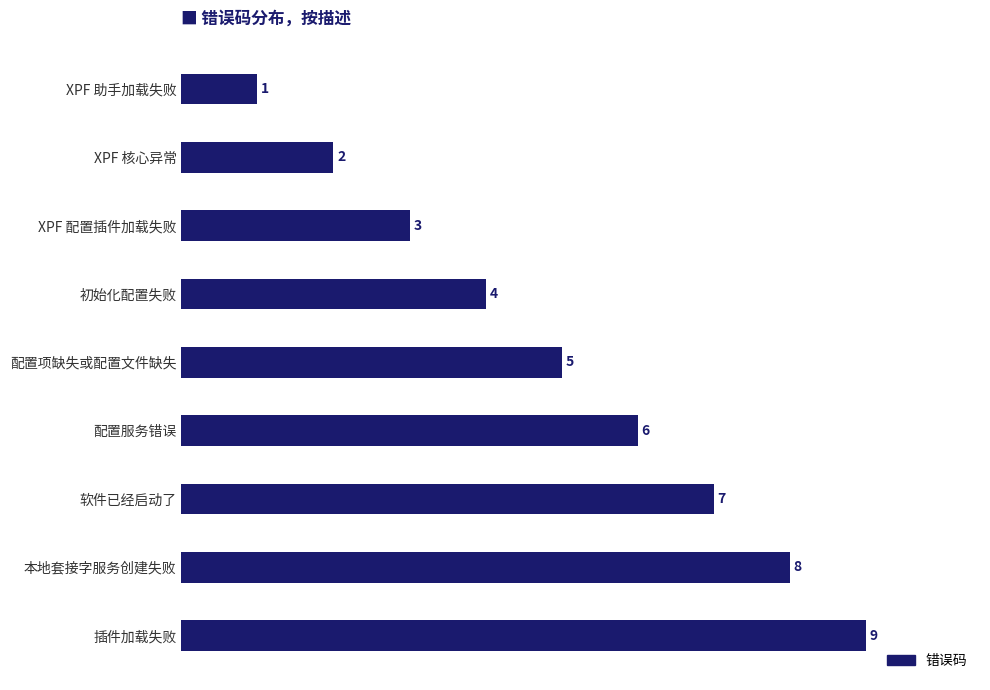

How many values are below 5?

4